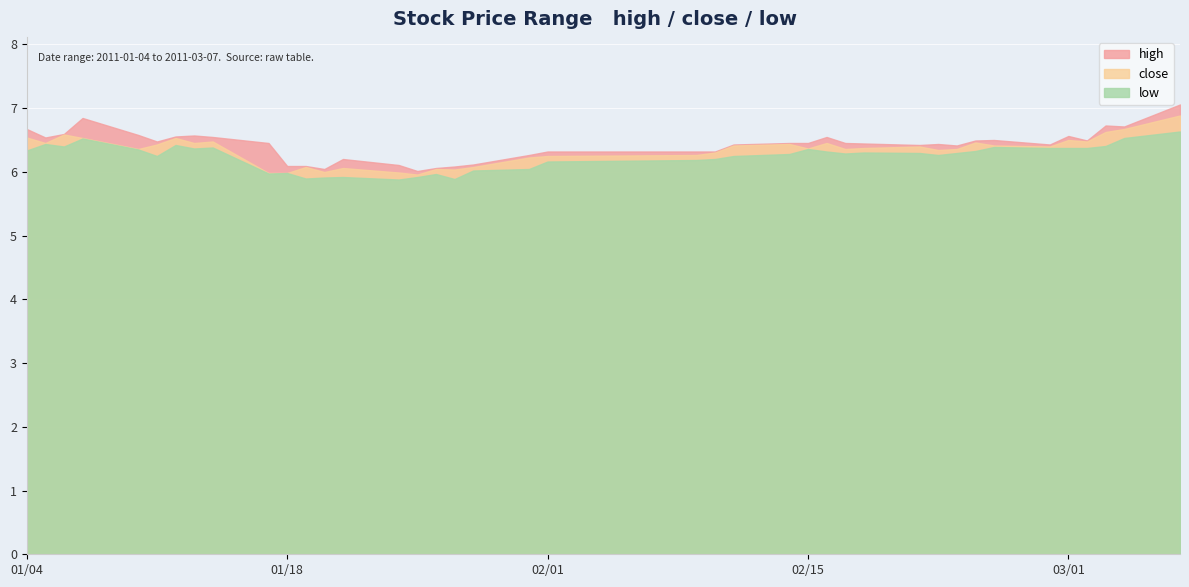

What is the minimum value shown in the chart?

5.9